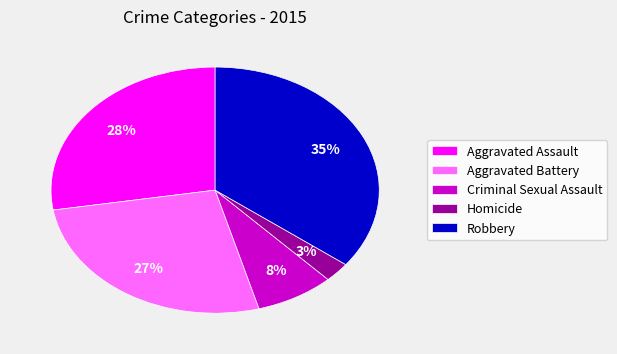

To the nearest percent, what is the difference between the Aggravated Assault and Aggravated Battery slice percentages?

1%